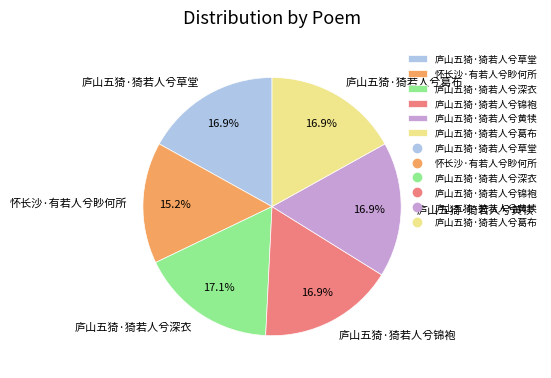

Is 庐山五猗·猗若人兮黄犊 the majority of the pie?

No